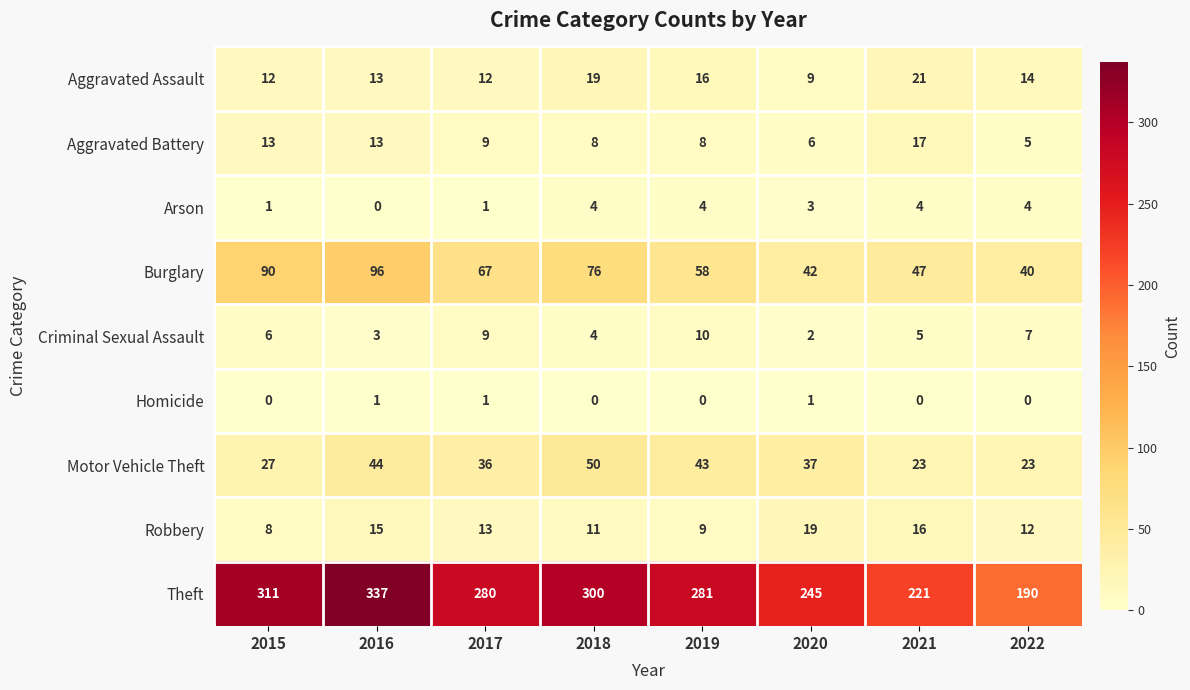

Which label corresponds to the largest value in the chart?

2016